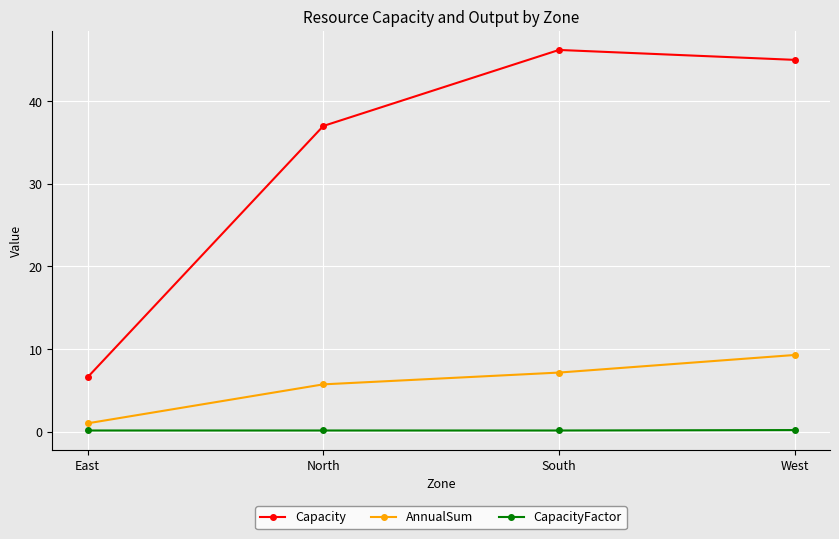

Does the chart display data point markers on the line(s)?

Yes